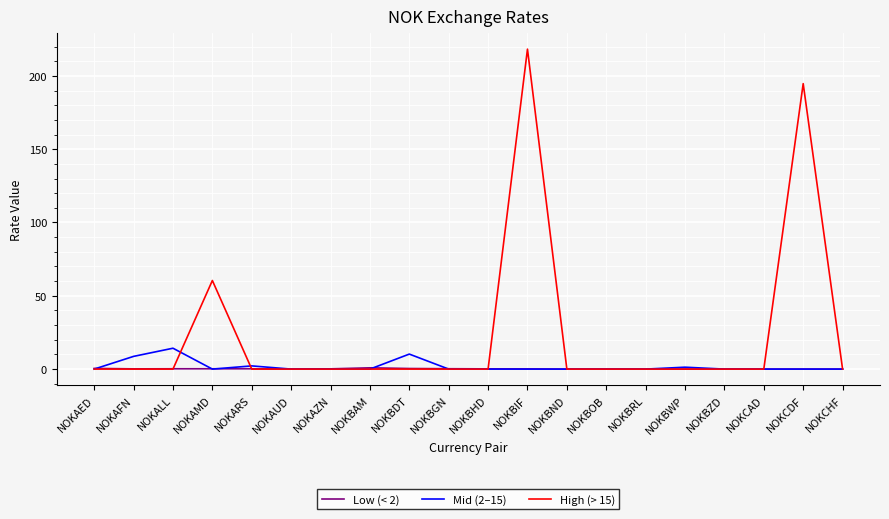

At which category does Mid (2–15) reach its first local valley?

NOKAMD